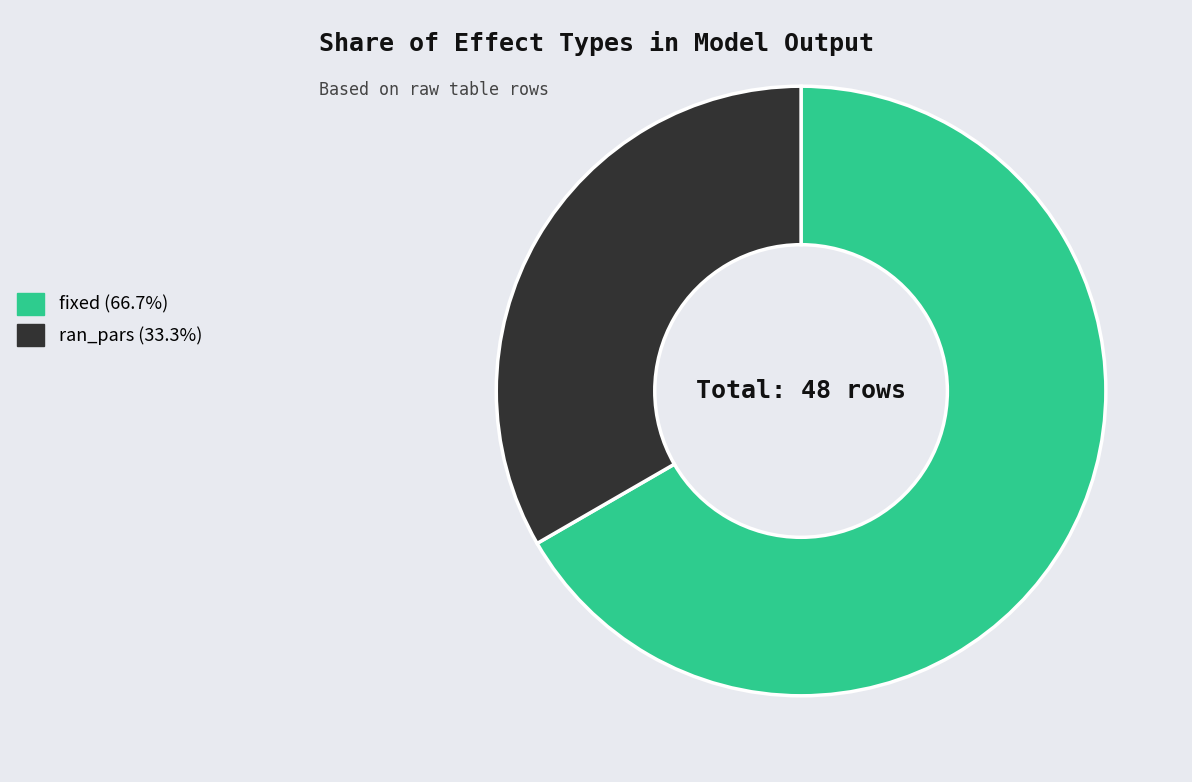

Rank the categories by value from highest to lowest.

fixed, ran_pars